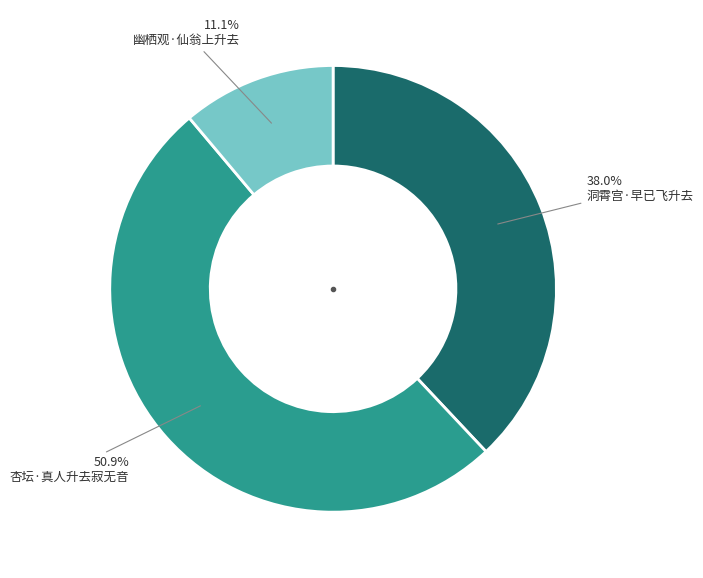

Is there a majority slice in this chart?

Yes